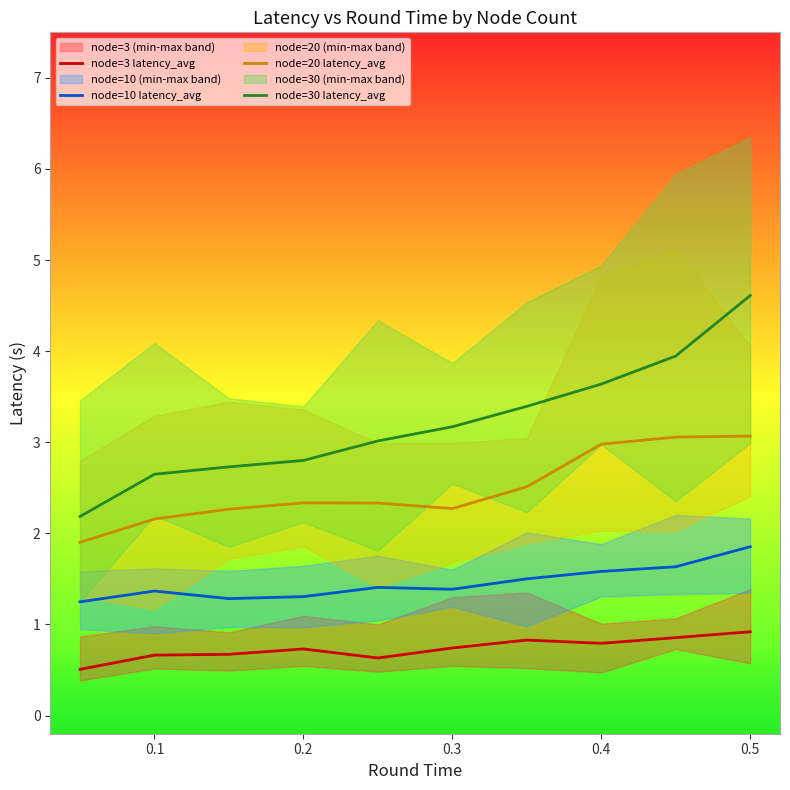

True or false: node=3 latency_avg has a value of 0.8 at 0.4.

True